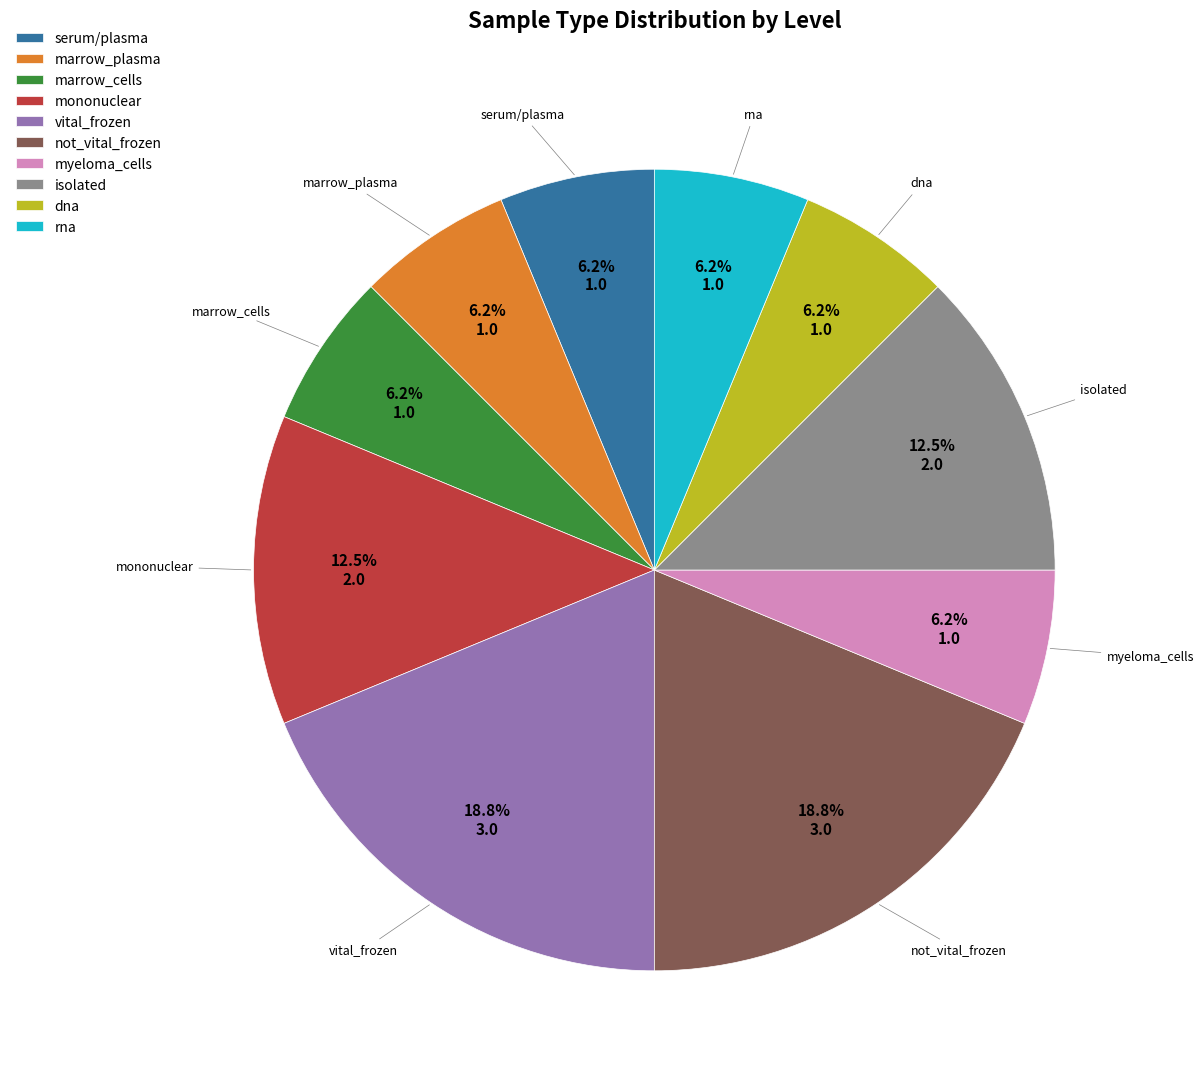

To the nearest percent, what is the difference between the mononuclear and serum/plasma slice percentages?

6%